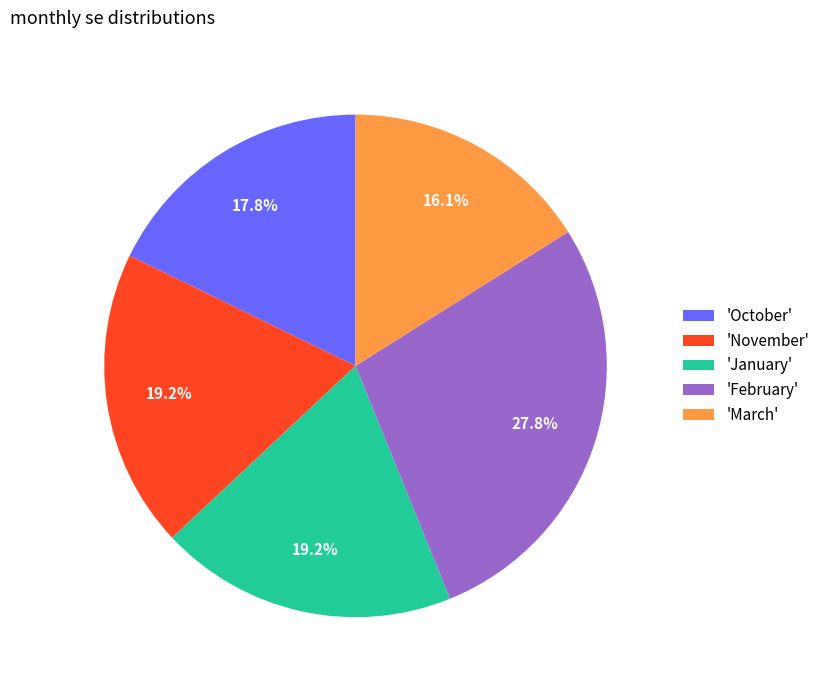

Between 'February' and 'November', which is larger?

'February'